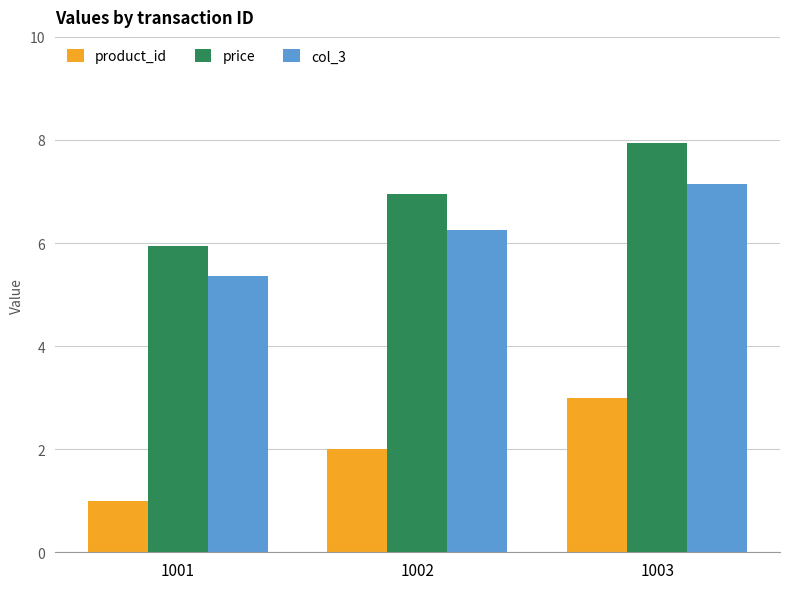

Read the product_id value at 1002.

2.0